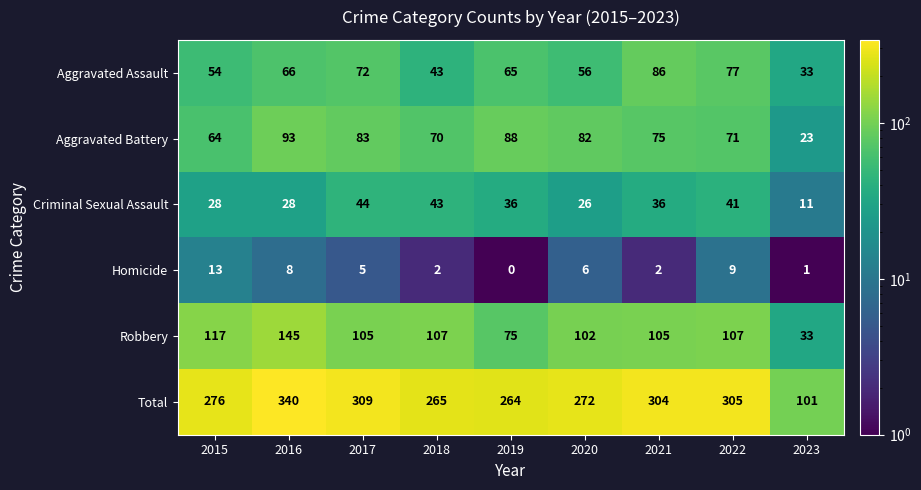

What is the maximum value shown in the chart?

340